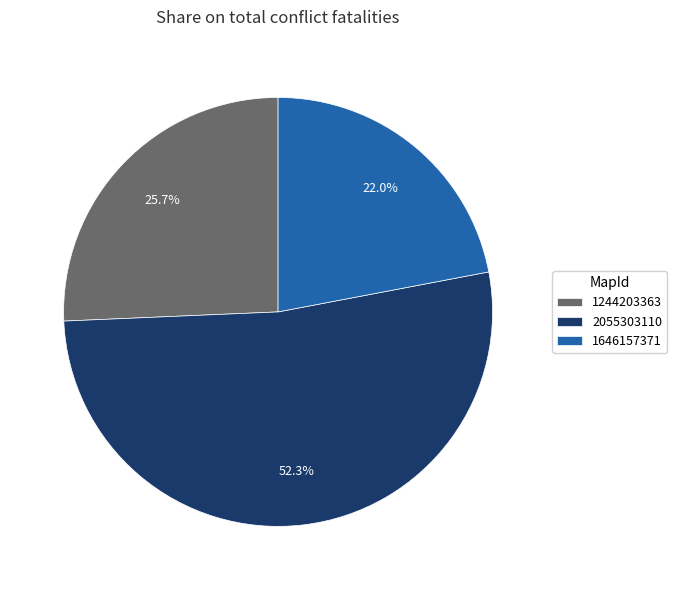

Which category has the biggest portion of the pie?

2055303110